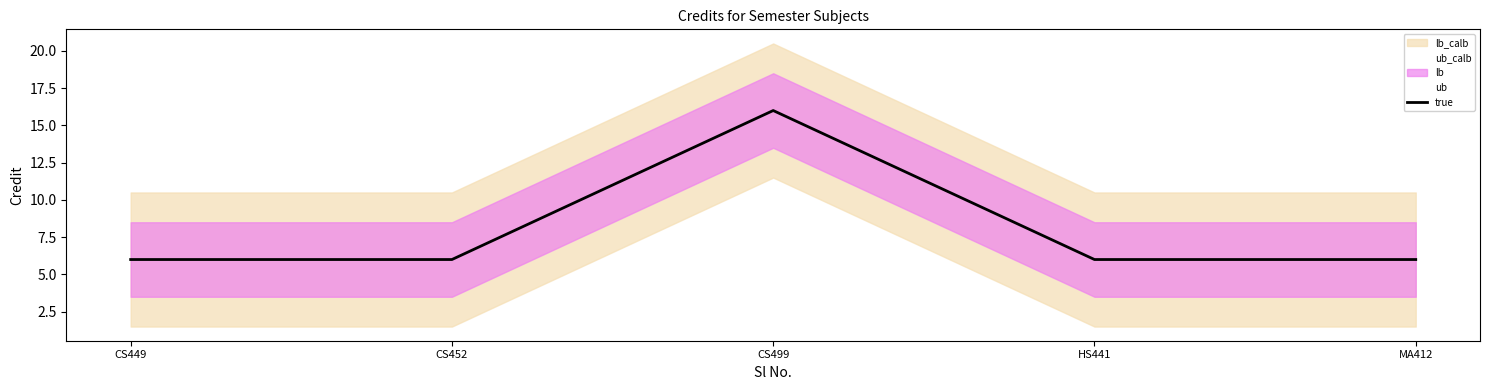

What is the difference between the maximum and minimum values?

10